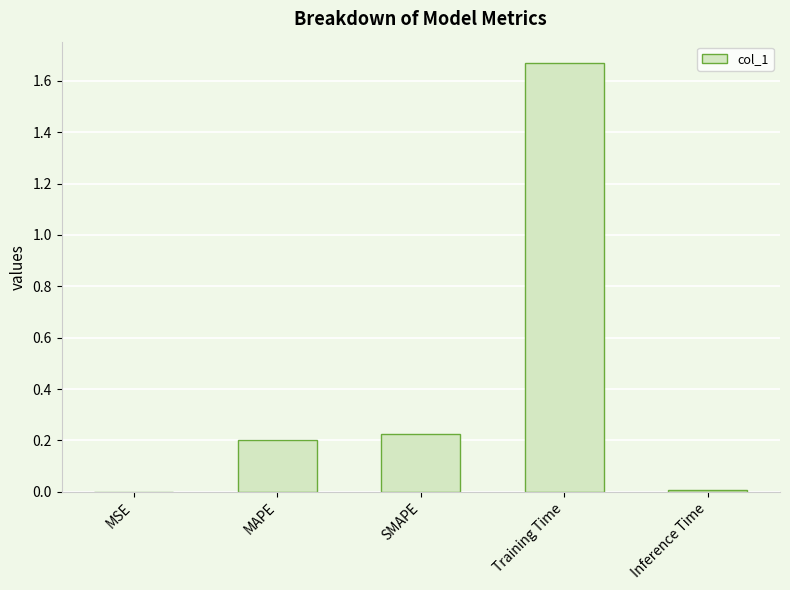

Is it true that the value at SMAPE is 0.2?

True